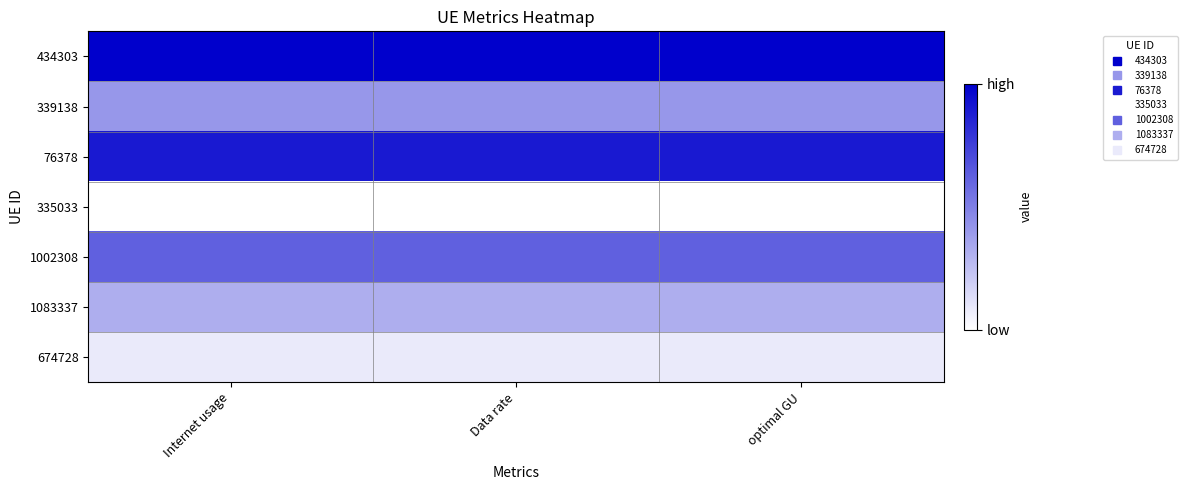

At how many categories does at least one series exceed 0?

3